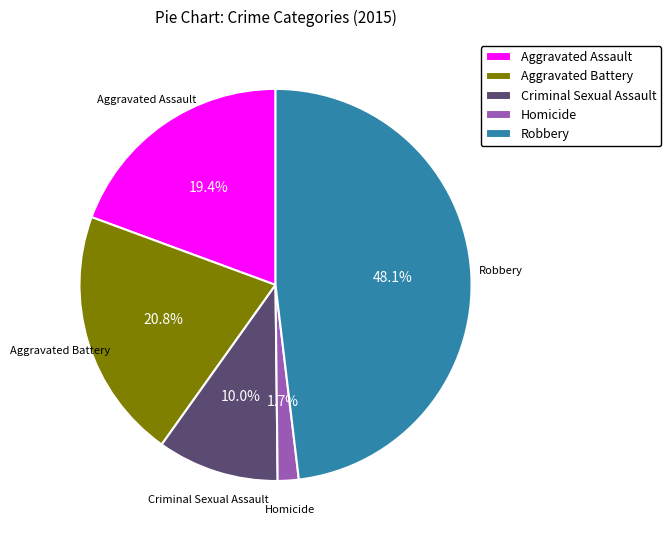

To the nearest percent, what is the difference between the Criminal Sexual Assault and Homicide slice percentages?

8%